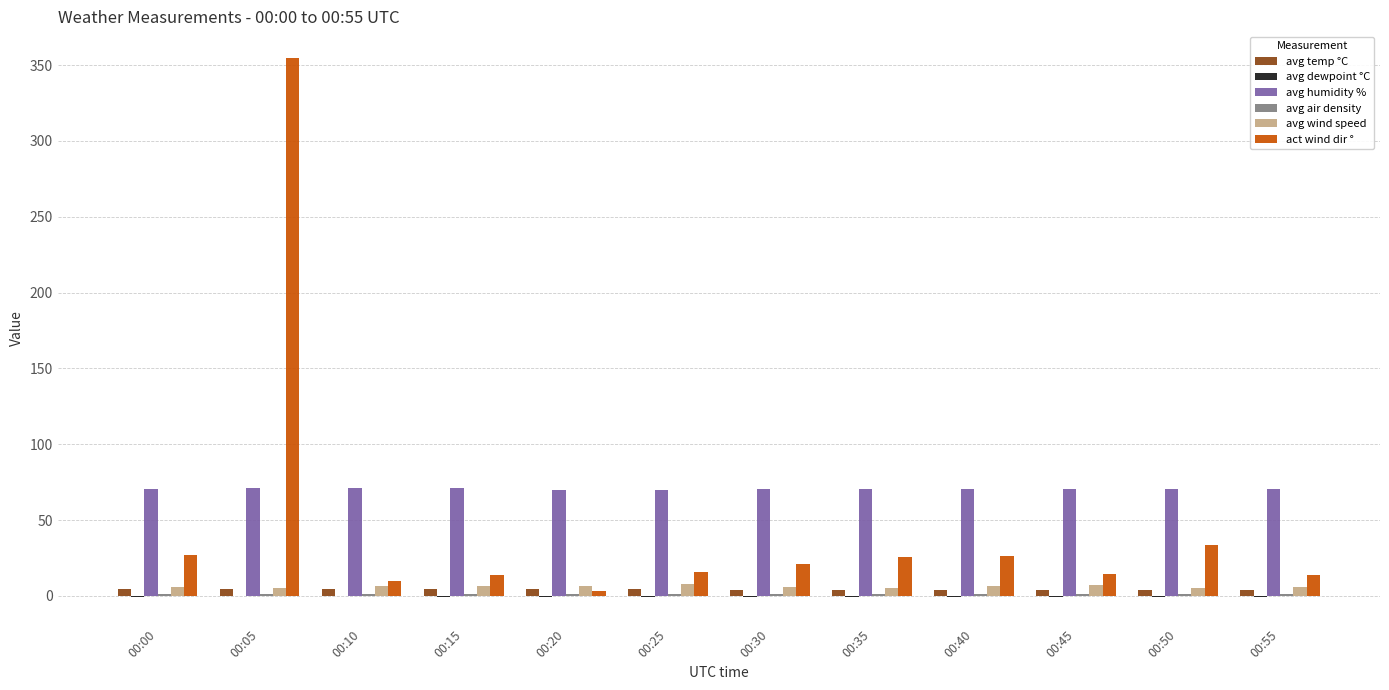

Is it true that act wind dir ° equals 12.7 at 00:40?

False